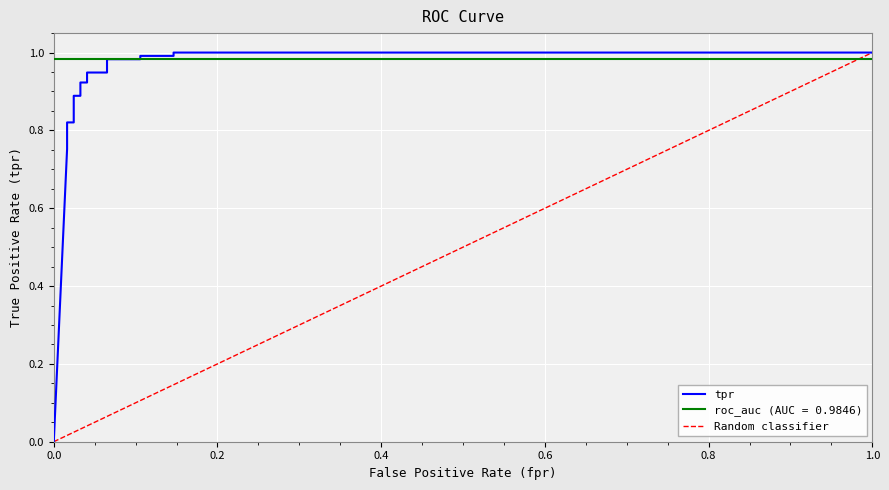

True or false: there are more than 0 points higher than both neighbors.

False